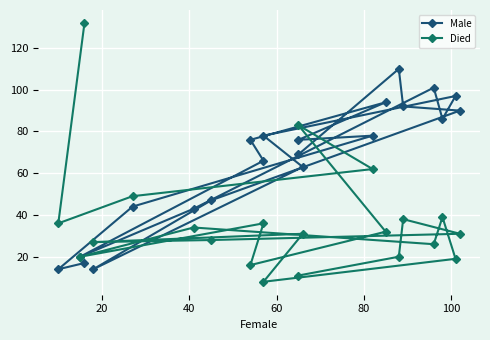

Which series has the widest spread of values?

Died